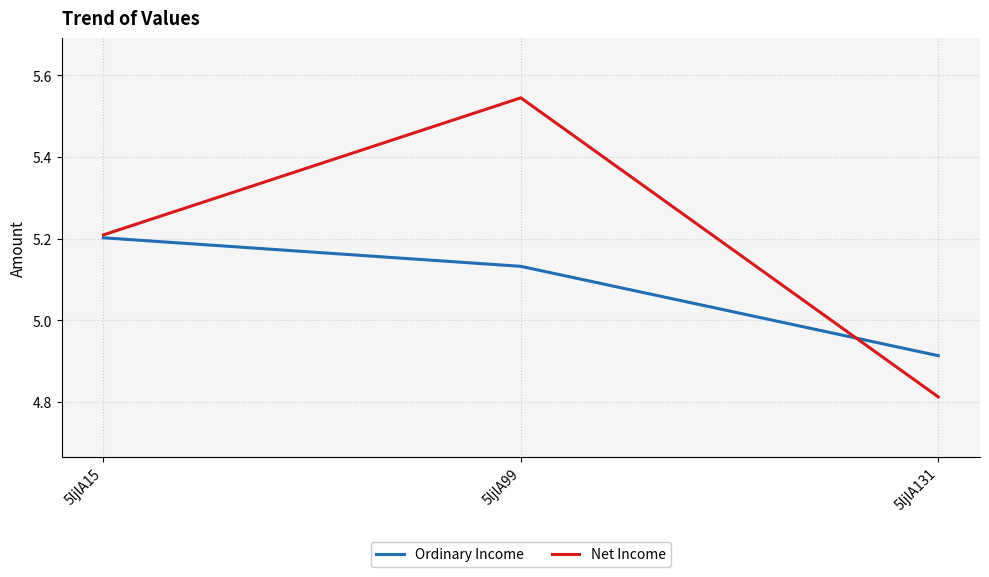

Which series has the largest total across all categories?

Net Income